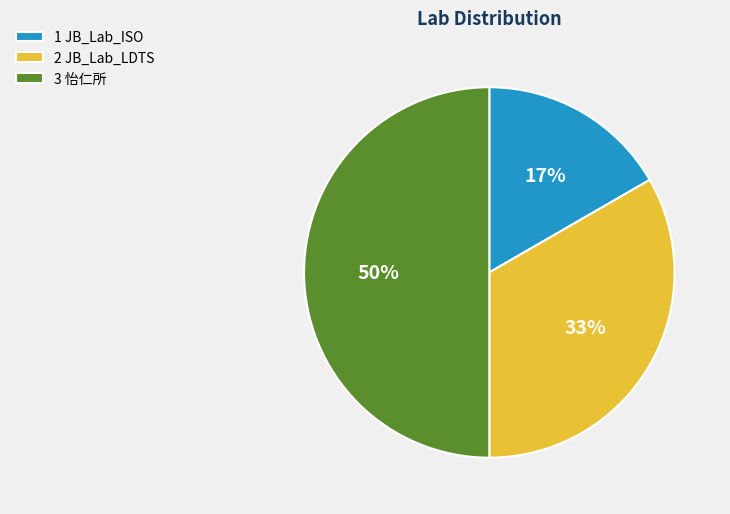

Rank the categories by value from lowest to highest.

1 JB_Lab_ISO, 2 JB_Lab_LDTS, 3 怡仁所